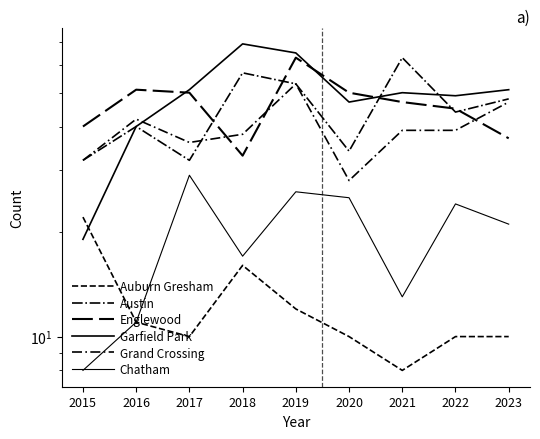

The value of Garfield Park at 2018 is 93. True or false?

False